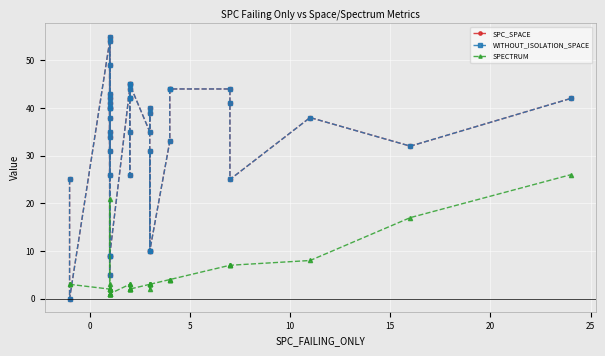

What is the value of the WITHOUT_ISOLATION_SPACE point at the 20th from the left?

26